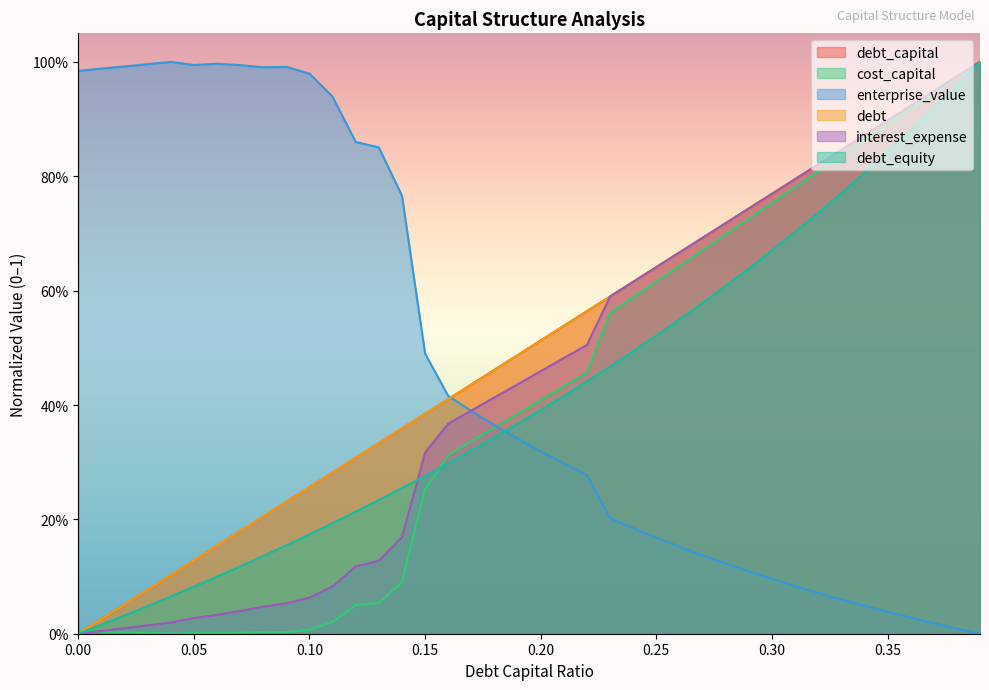

Reading left to right, list all the values displayed in this chart.

debt_capital: 0.0	0.0	0.1	0.1	0.1	0.1	0.2	0.2	0.2	0.2	0.3	0.3	0.3	0.3	0.4	0.4	0.4	0.4	0.5	0.5	0.5	0.5	0.6	0.6	0.6	0.6	0.7	0.7	0.7	0.7	0.8	0.8	0.8	0.8	0.9	0.9	0.9	0.9	1.0	1.0
cost_capital: 0.0	0.0	0.0	0.0	0.0	0.0	0.0	0.0	0.0	0.0	0.0	0.0	0.1	0.1	0.1	0.3	0.3	0.3	0.4	0.4	0.4	0.4	0.5	0.6	0.6	0.6	0.6	0.7	0.7	0.7	0.8	0.8	0.8	0.8	0.9	0.9	0.9	0.9	1.0	1.0
enterprise_value: 1.0	1.0	1.0	1.0	1.0	1.0	1.0	1.0	1.0	1.0	1.0	0.9	0.9	0.9	0.8	0.5	0.4	0.4	0.4	0.3	0.3	0.3	0.3	0.2	0.2	0.2	0.2	0.1	0.1	0.1	0.1	0.1	0.1	0.1	0.0	0.0	0.0	0.0	0.0	0.0
debt: 0.0	0.0	0.1	0.1	0.1	0.1	0.2	0.2	0.2	0.2	0.3	0.3	0.3	0.3	0.4	0.4	0.4	0.4	0.5	0.5	0.5	0.5	0.6	0.6	0.6	0.6	0.7	0.7	0.7	0.7	0.8	0.8	0.8	0.8	0.9	0.9	0.9	0.9	1.0	1.0
interest_expense: 0.0	0.0	0.0	0.0	0.0	0.0	0.0	0.0	0.0	0.1	0.1	0.1	0.1	0.1	0.2	0.3	0.4	0.4	0.4	0.4	0.5	0.5	0.5	0.6	0.6	0.6	0.7	0.7	0.7	0.7	0.8	0.8	0.8	0.8	0.9	0.9	0.9	0.9	1.0	1.0
debt_equity: 0.0	0.0	0.0	0.0	0.1	0.1	0.1	0.1	0.1	0.2	0.2	0.2	0.2	0.2	0.3	0.3	0.3	0.3	0.3	0.4	0.4	0.4	0.4	0.5	0.5	0.5	0.5	0.6	0.6	0.6	0.7	0.7	0.7	0.8	0.8	0.8	0.9	0.9	1.0	1.0